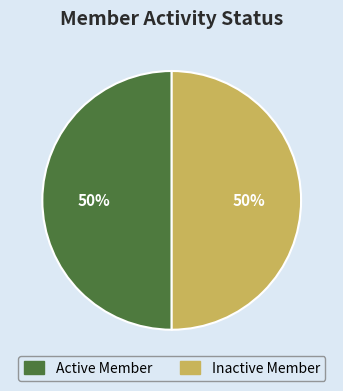

To the nearest percent, what is the average slice percentage?

50%